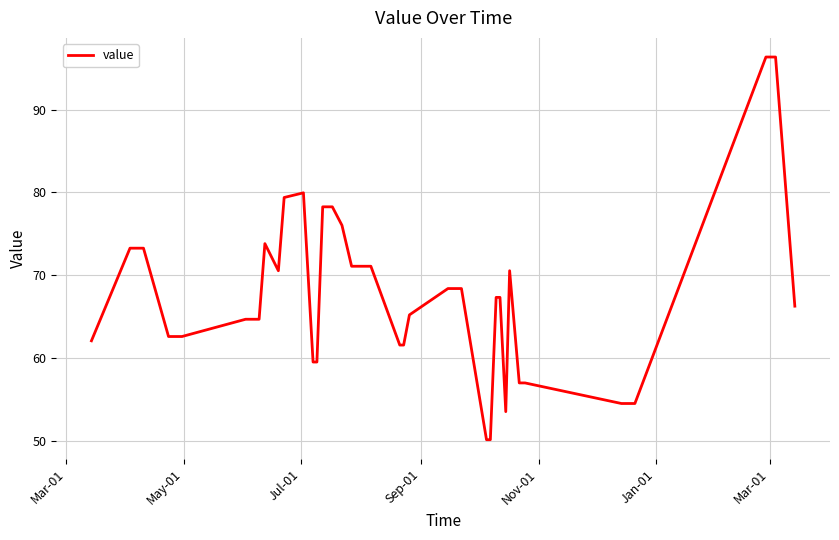

What is the difference between the maximum and minimum values?

46.2